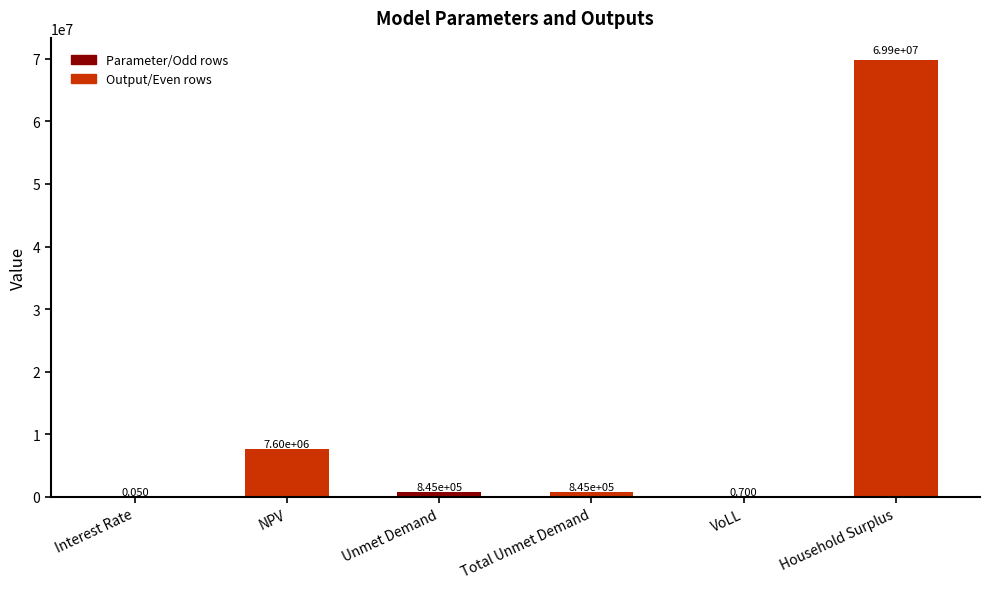

Which category has the highest value across all series?

Household Surplus